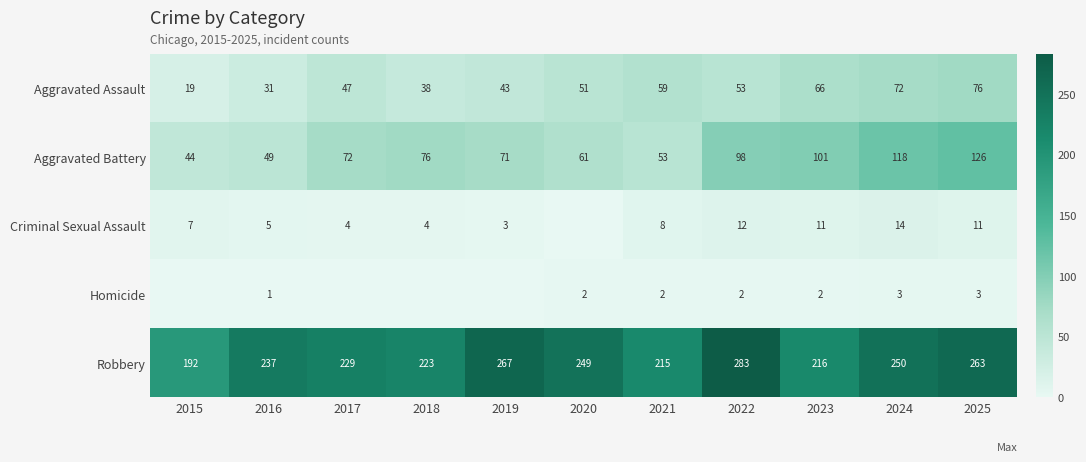

At which label is Robbery closest to 237?

2016